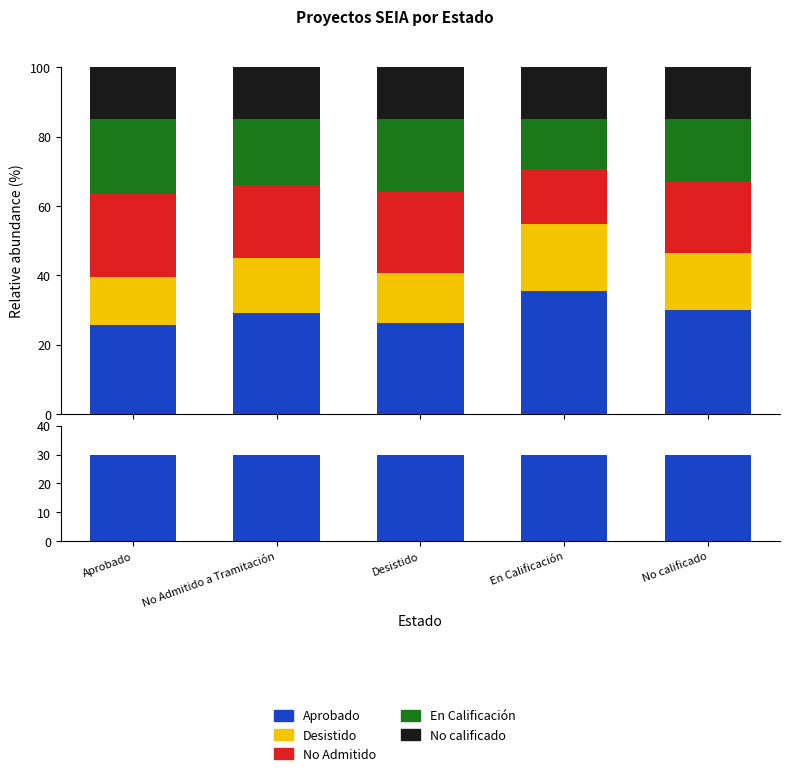

Reading left to right, list all the values displayed in this chart.

Aprobado: 30.0	30.0	30.0	30.0	30.0
Desistido: 13.9	15.9	14.4	19.3	16.4
No Admitido: 24.1	21.2	23.4	16.1	20.4
En Calificación: 21.4	18.8	20.8	14.3	18.1
No calificado: 15.0	15.0	15.0	15.0	15.0